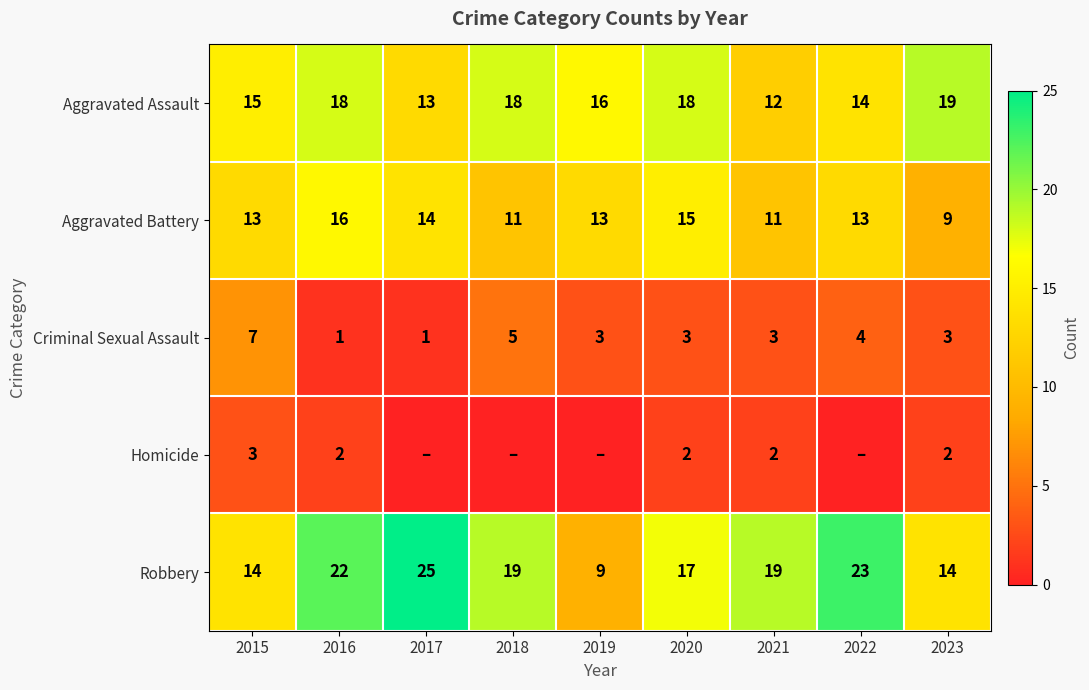

What is the average value of the Aggravated Battery series?

13